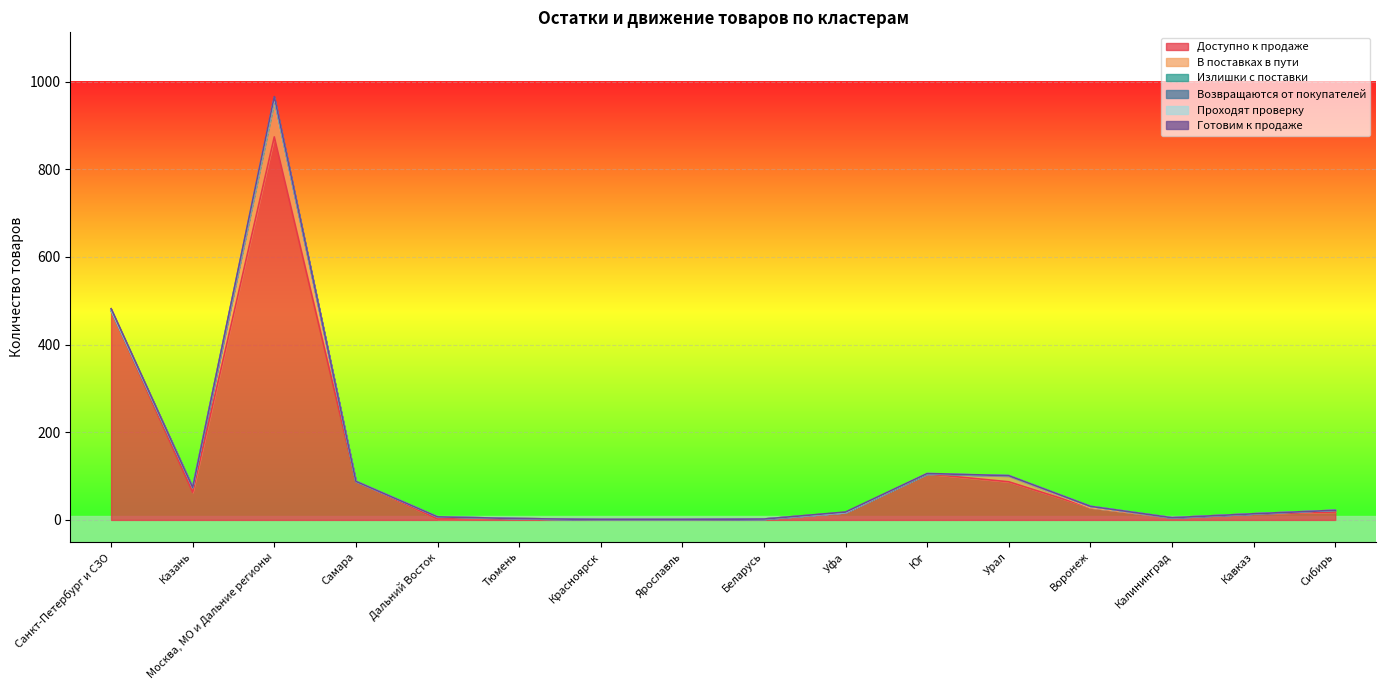

What position from the right is Санкт-Петербург и СЗО?

16